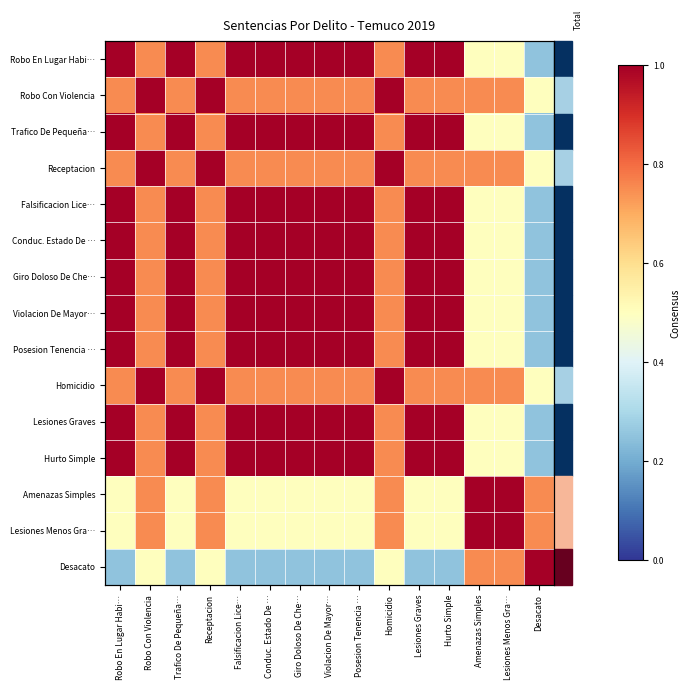

Where is Receptacion nearest to the value 0?

Desacato